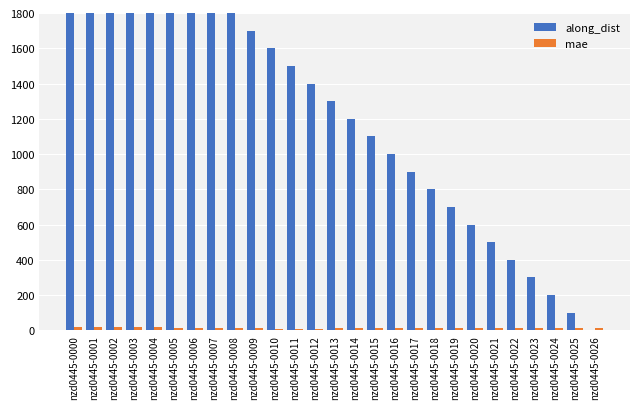

True or false: along_dist has a value of 645.3 at nzd0445-0000.

False